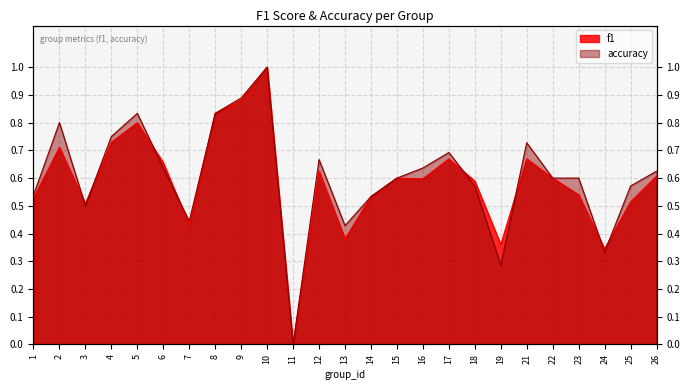

What is the average value of the f1 series?

0.6